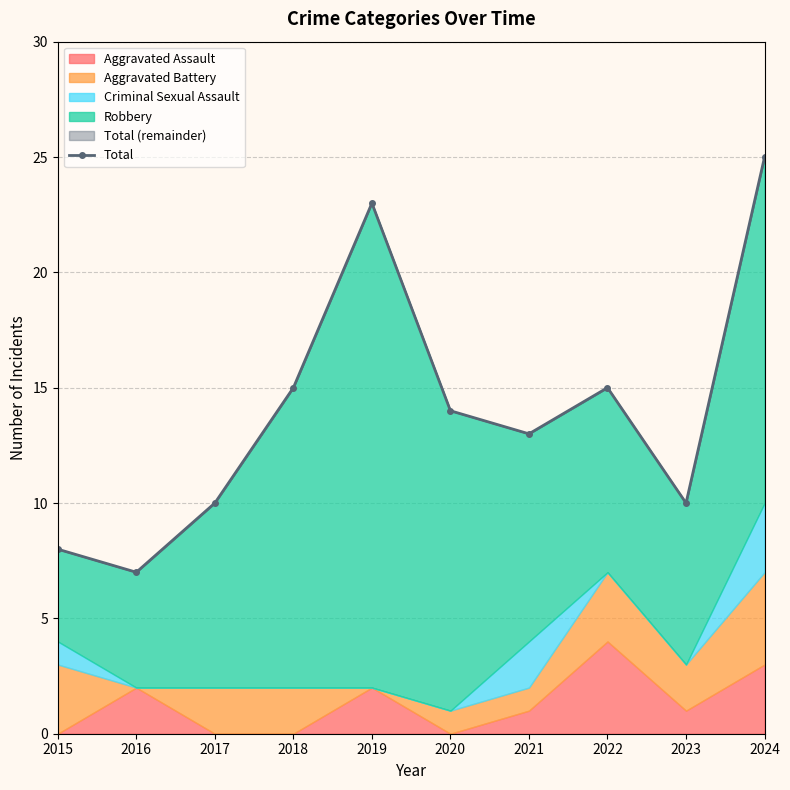

List the labels in order of value, largest first.

2024, 2019, 2018, 2022, 2020, 2021, 2017, 2023, 2015, 2016